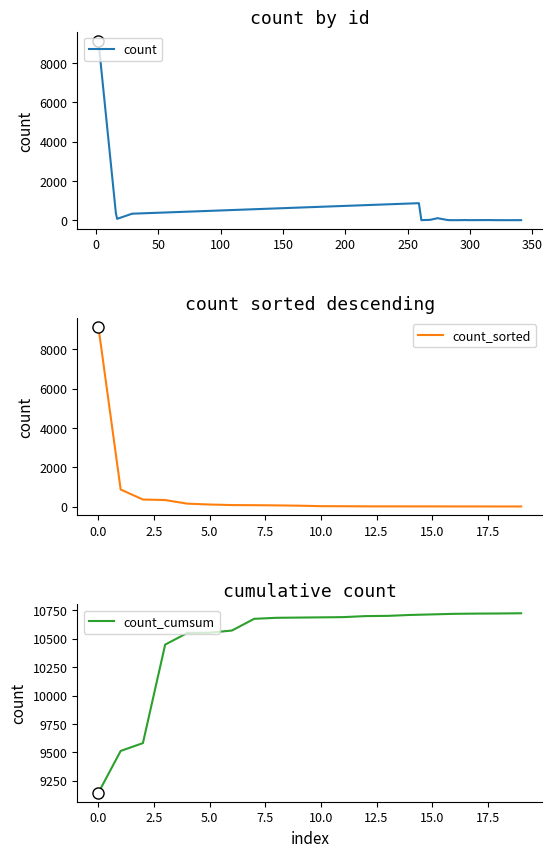

In count, how many points are higher than both neighbors (excluding endpoints)?

4